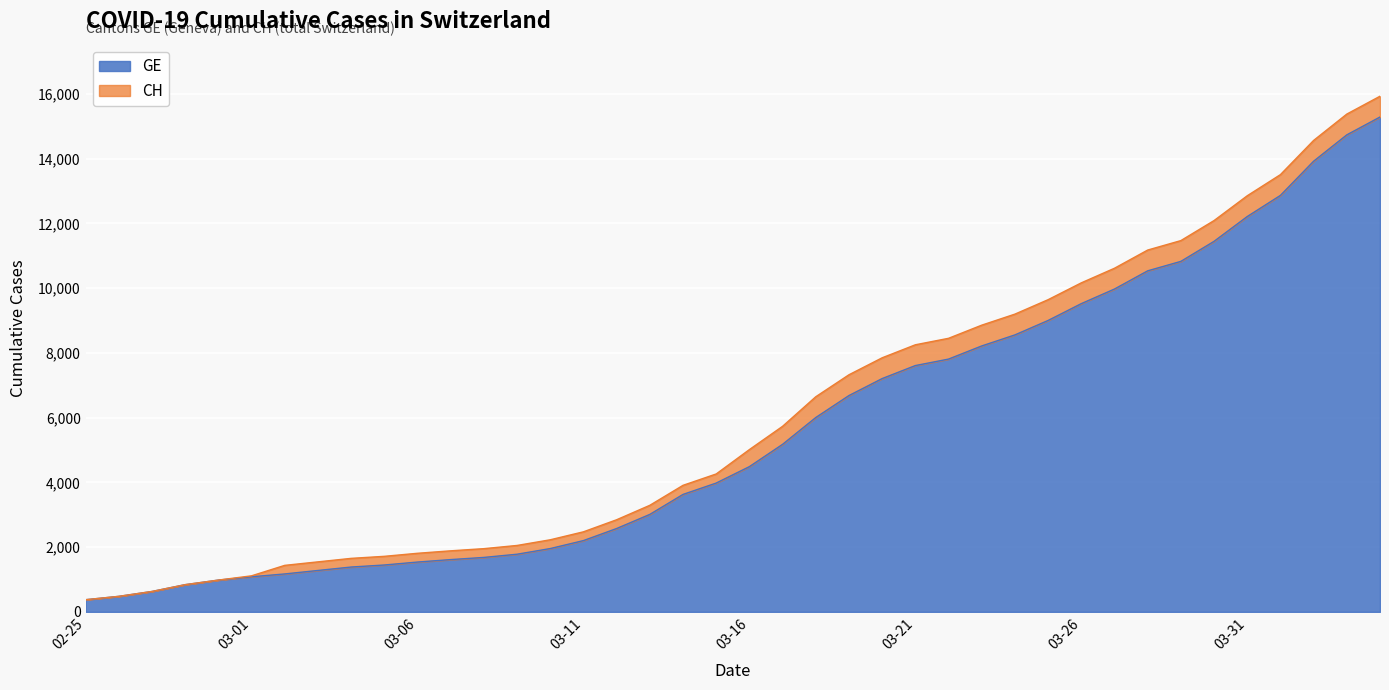

What is the highest value of the GE series?

15284